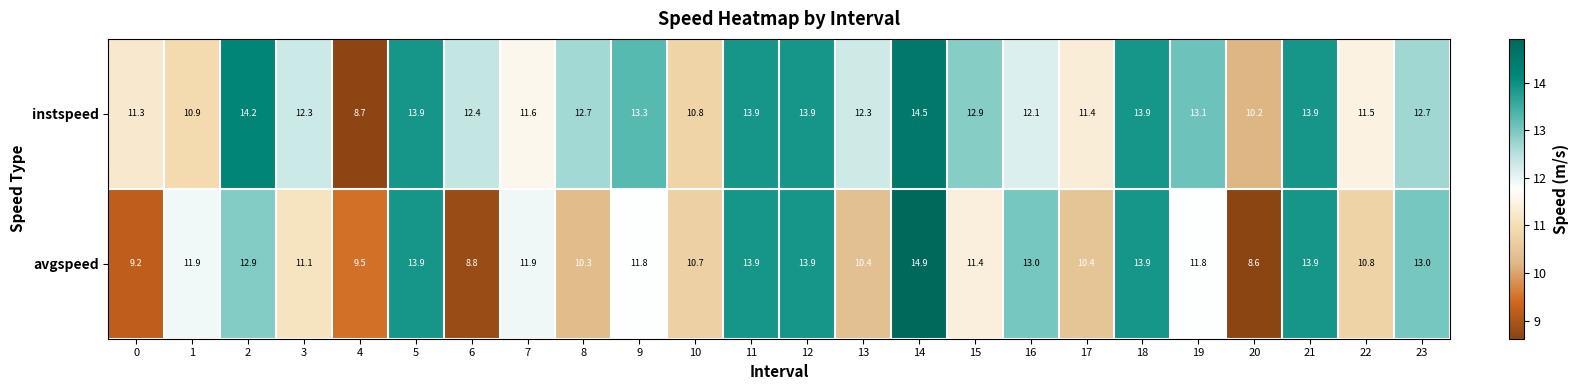

Which label corresponds to the largest value in the chart?

14